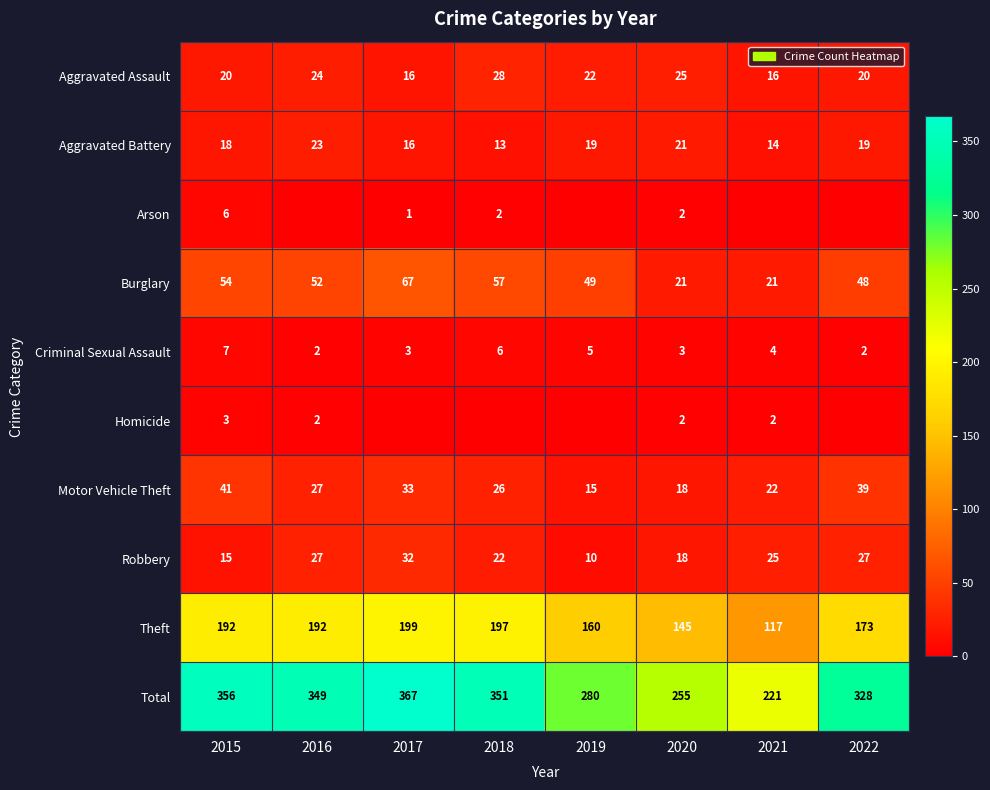

Read the Motor Vehicle Theft value at 2020, to the nearest 10.

20